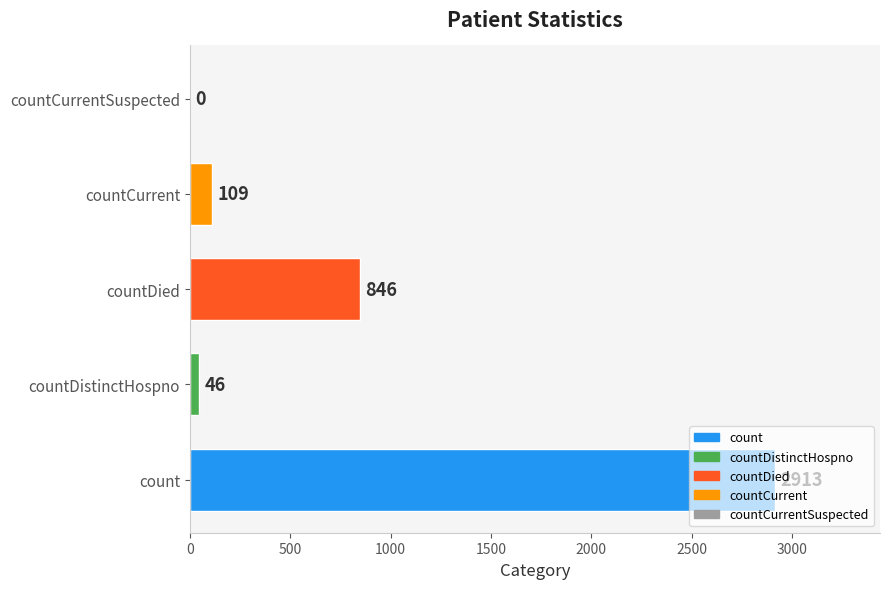

What is the average value?

783